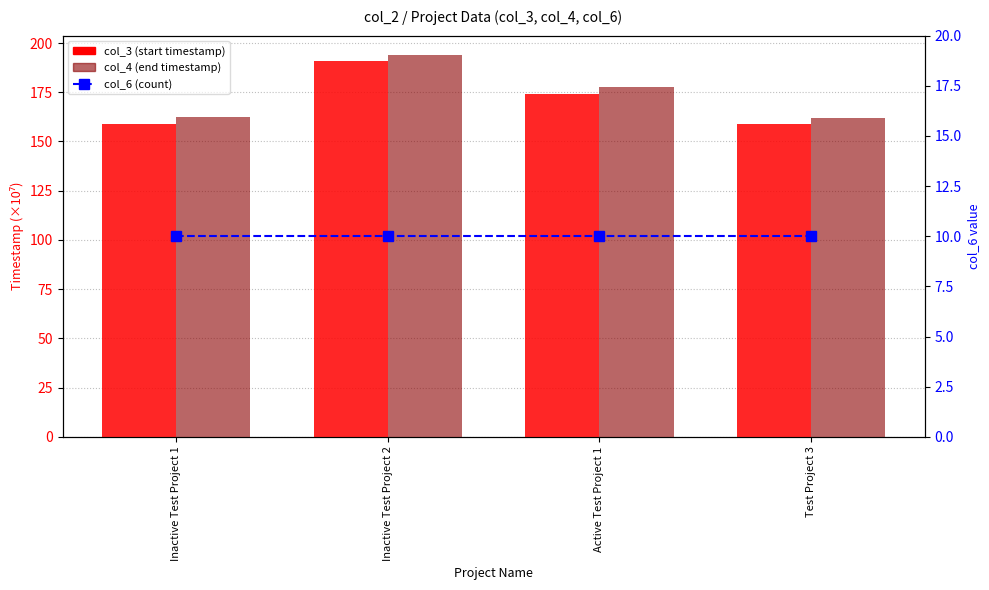

What is the difference between the maximum and minimum values in the col_4 (end timestamp /1e7) series?

32.0